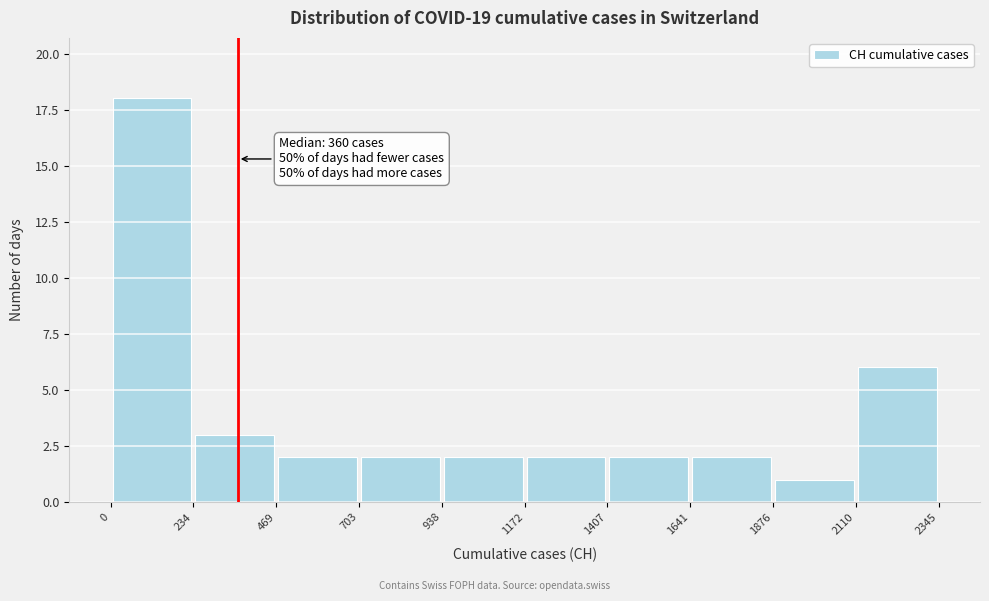

Which range on the x-axis has the tallest bar?

0 to 234